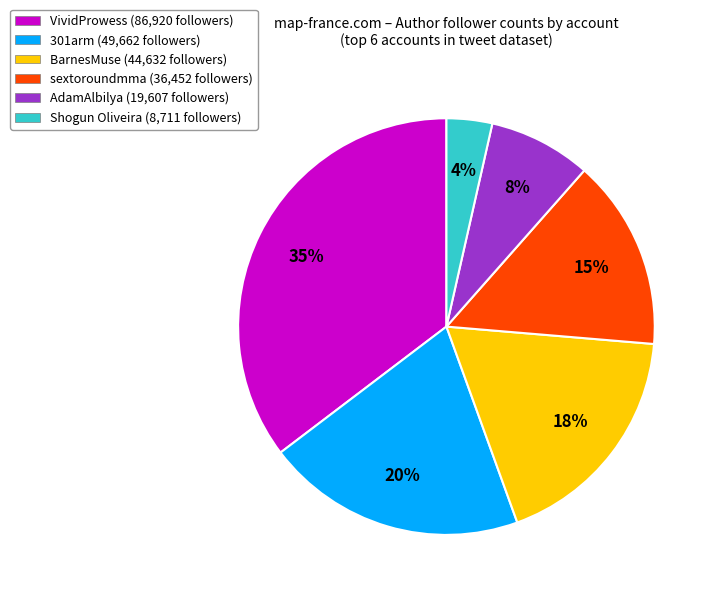

Count the number of slices in the pie.

6